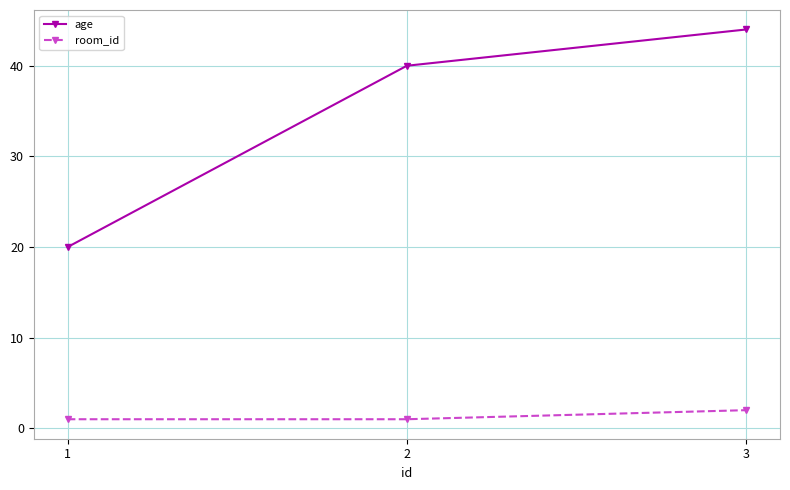

Which category has the highest value in the room_id series?

3